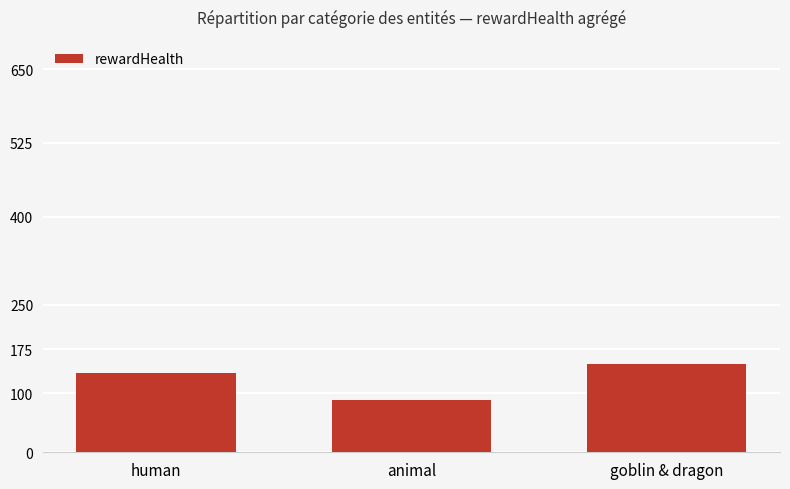

Reading right to left, list all the values displayed in this chart.

goblin & dragon=150	animal=89	human=135